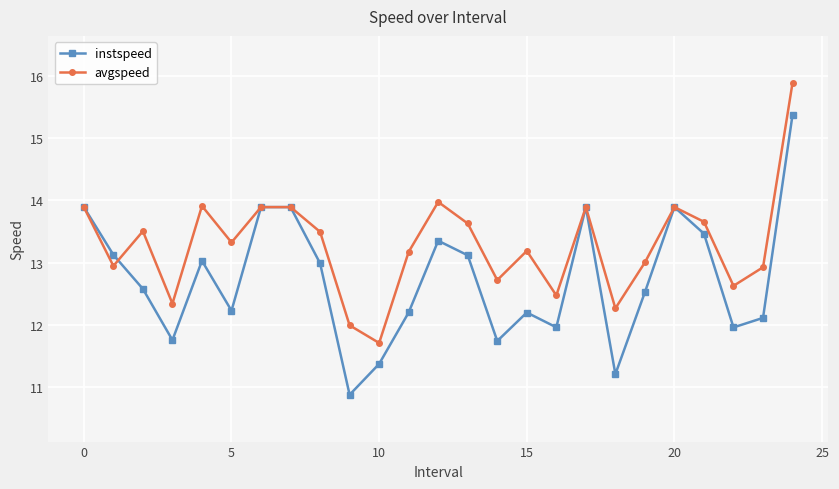

What is the smallest value displayed?

10.9